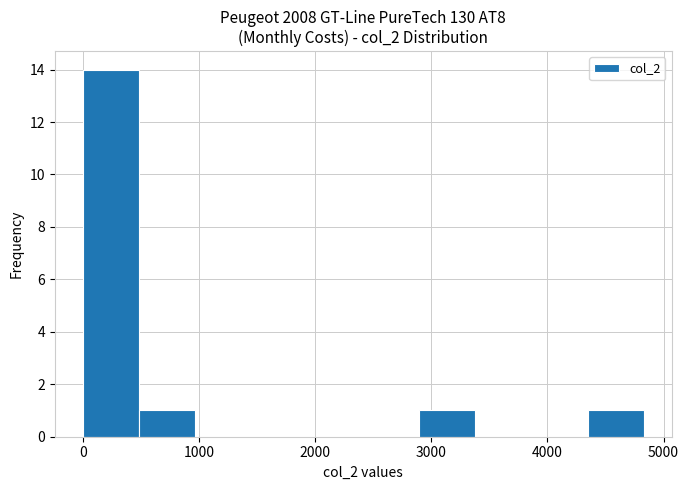

What is the height of the bar covering 0 to 500 on the x-axis? Neither the bar edges nor the heights are printed on the chart, so give them approximately, as read against the axes.

14